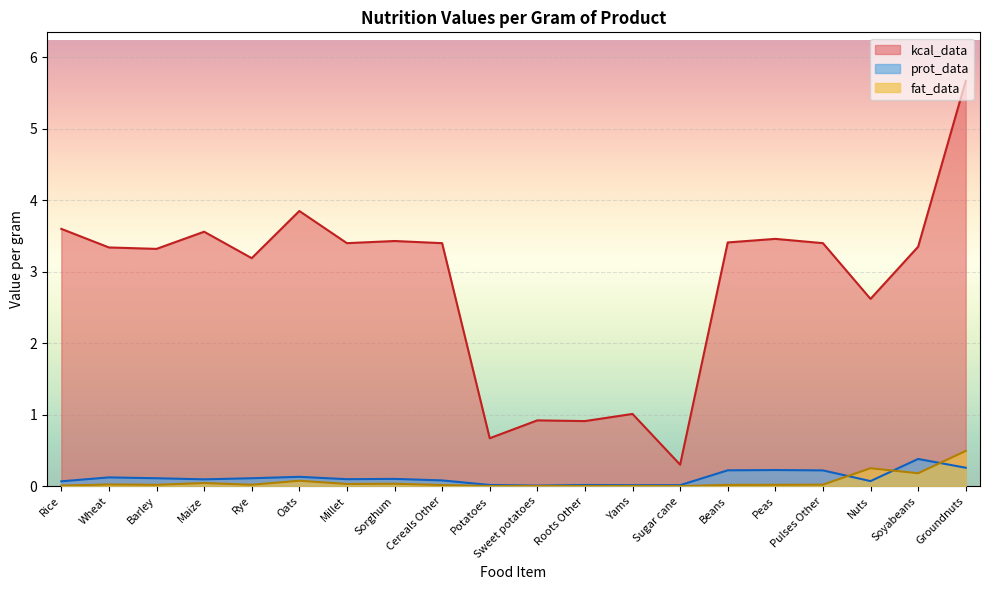

Where is the first local minimum for kcal_data?

Barley